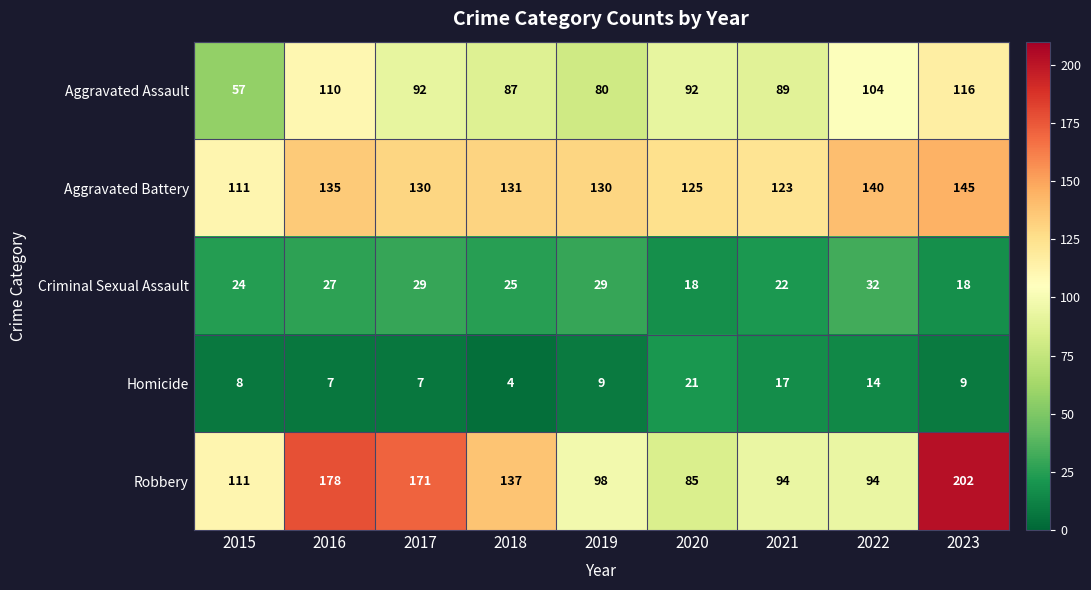

Which category has the lowest value across all series?

2018